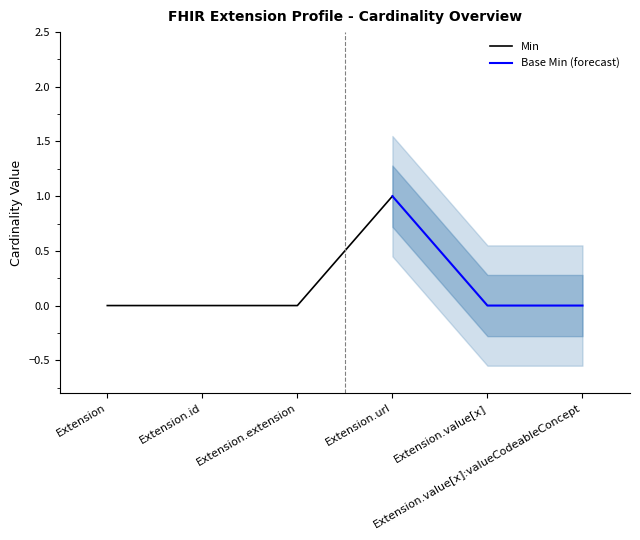

How many positive values does the Min series have?

1